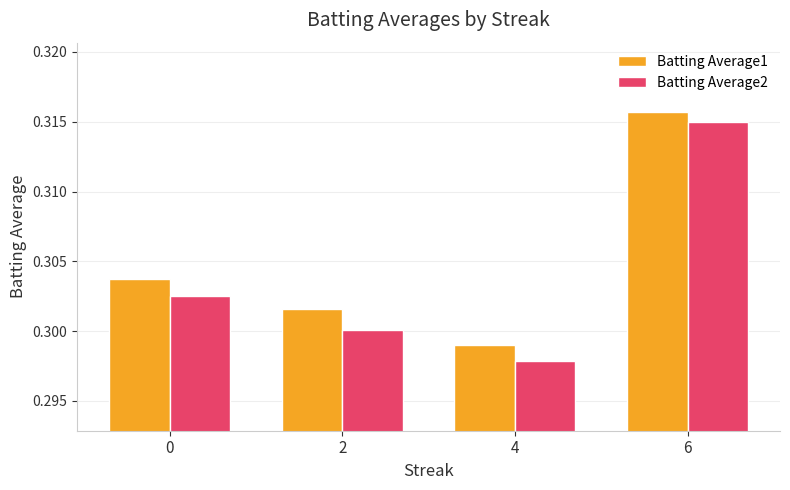

Which series has the largest range (max minus min)?

Batting Average2